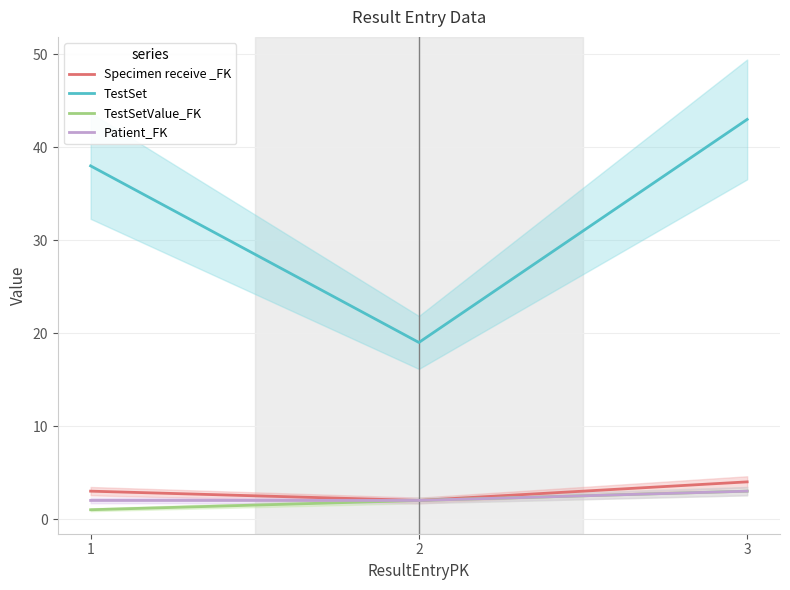

The value of Specimen receive _FK at 3 is 6. True or false?

False